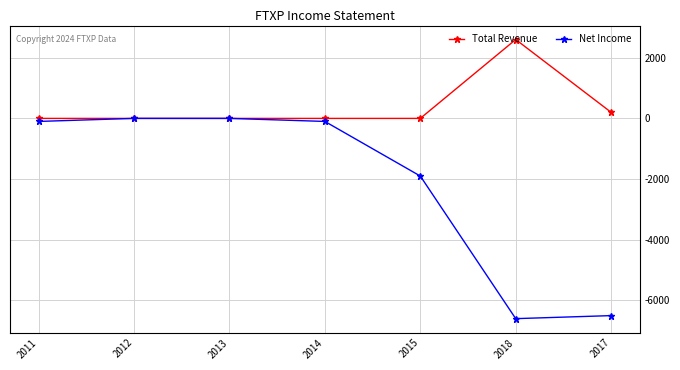

True or false: Total Revenue has more than 0 interior local peaks.

True